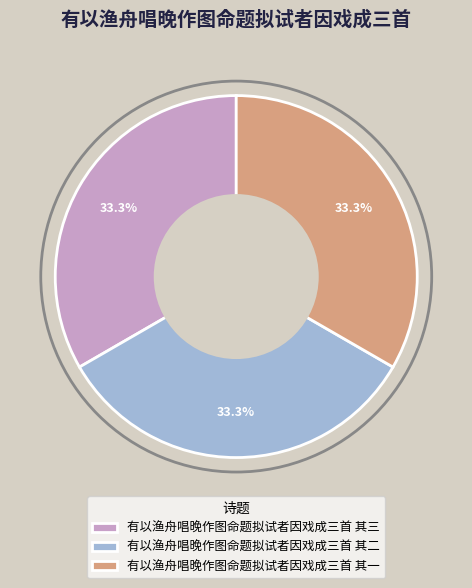

True or false: 有以渔舟唱晚作图命题拟试者因戏成三首 其三 accounts for 48% of the total.

False